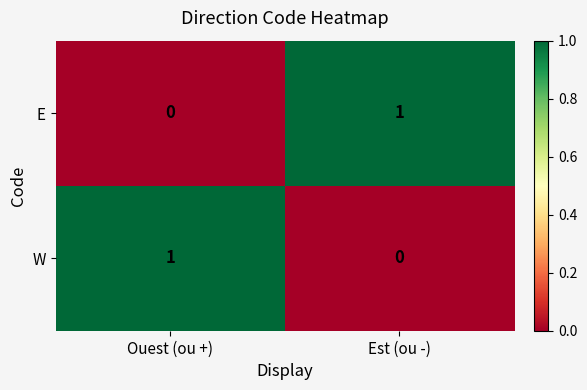

At Ouest (ou +), list the series in order from largest to smallest.

W, E